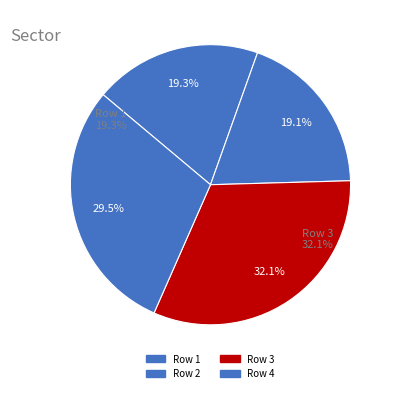

What is the total percentage of 1 and 2?

38.4%